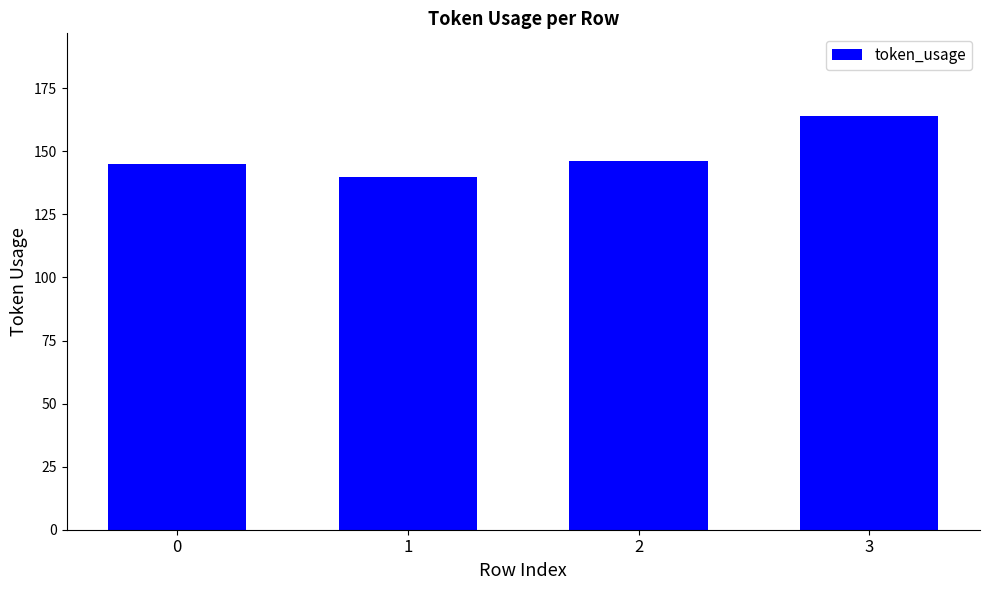

Read the value at 0.

145